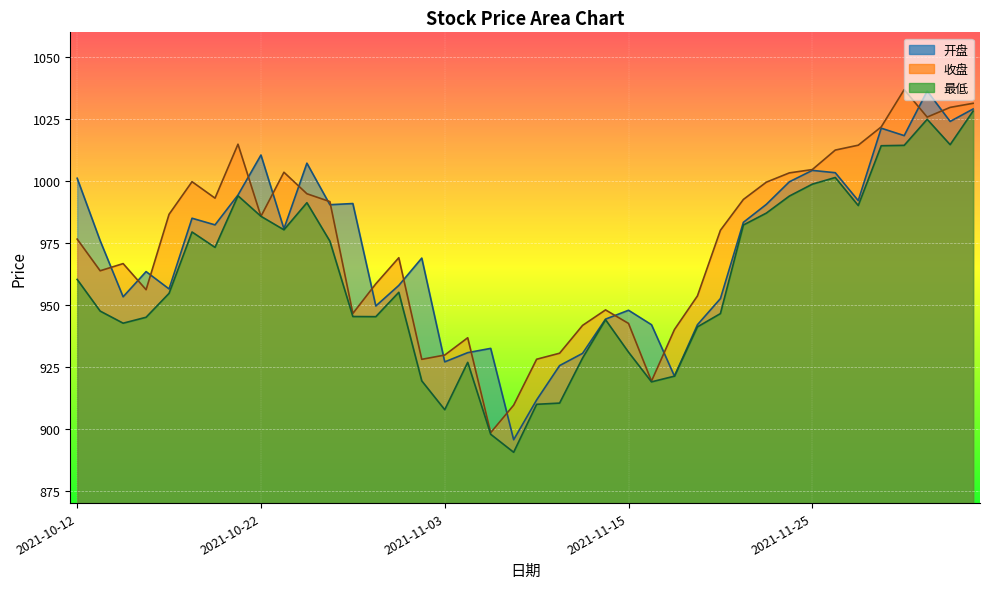

Reading left to right, transcribe all the data shown in this chart.

开盘: 2021-10-12=1001.1	2021-10-13=975.9	2021-10-14=953.3	2021-10-15=963.4	2021-10-18=956.4	2021-10-19=985.0	2021-10-20=982.3	2021-10-21=994.3	2021-10-22=1010.5	2021-10-25=980.7	2021-10-26=1007.2	2021-10-27=990.4	2021-10-28=990.9	2021-10-29=949.5	2021-11-01=957.9	2021-11-02=968.9	2021-11-03=927.0	2021-11-04=930.7	2021-11-05=932.4	2021-11-08=895.6	2021-11-09=911.6	2021-11-10=925.5	2021-11-11=930.4	2021-11-12=944.2	2021-11-15=947.8	2021-11-16=942.0	2021-11-17=921.2	2021-11-18=942.0	2021-11-19=952.5	2021-11-22=983.3	2021-11-23=990.6	2021-11-24=999.7	2021-11-25=1004.3	2021-11-26=1003.3	2021-11-29=992.1	2021-11-30=1021.3	2021-12-01=1018.3	2021-12-02=1036.3	2021-12-03=1024.0	2021-12-06=1029.1
收盘: 2021-10-12=976.5	2021-10-13=963.8	2021-10-14=966.7	2021-10-15=956.1	2021-10-18=986.6	2021-10-19=999.7	2021-10-20=993.1	2021-10-21=1014.9	2021-10-22=985.8	2021-10-25=1003.5	2021-10-26=994.9	2021-10-27=991.7	2021-10-28=946.5	2021-10-29=958.5	2021-11-01=969.0	2021-11-02=928.0	2021-11-03=929.8	2021-11-04=936.7	2021-11-05=898.4	2021-11-08=909.5	2021-11-09=928.1	2021-11-10=930.5	2021-11-11=941.7	2021-11-12=948.0	2021-11-15=942.5	2021-11-16=919.2	2021-11-17=940.1	2021-11-18=953.6	2021-11-19=980.1	2021-11-22=992.5	2021-11-23=999.5	2021-11-24=1003.3	2021-11-25=1004.6	2021-11-26=1012.5	2021-11-29=1014.5	2021-11-30=1021.8	2021-12-01=1036.9	2021-12-02=1025.8	2021-12-03=1029.7	2021-12-06=1031.4
最低: 2021-10-12=960.3	2021-10-13=947.5	2021-10-14=942.6	2021-10-15=945.0	2021-10-18=954.7	2021-10-19=979.4	2021-10-20=973.2	2021-10-21=994.0	2021-10-22=985.8	2021-10-25=980.3	2021-10-26=991.2	2021-10-27=975.7	2021-10-28=945.3	2021-10-29=945.2	2021-11-01=955.1	2021-11-02=919.3	2021-11-03=907.7	2021-11-04=926.8	2021-11-05=897.8	2021-11-08=890.5	2021-11-09=909.9	2021-11-10=910.4	2021-11-11=928.5	2021-11-12=944.0	2021-11-15=930.9	2021-11-16=918.9	2021-11-17=921.2	2021-11-18=941.1	2021-11-19=946.5	2021-11-22=982.2	2021-11-23=987.0	2021-11-24=993.9	2021-11-25=998.7	2021-11-26=1001.4	2021-11-29=990.1	2021-11-30=1014.2	2021-12-01=1014.4	2021-12-02=1024.9	2021-12-03=1014.7	2021-12-06=1028.2